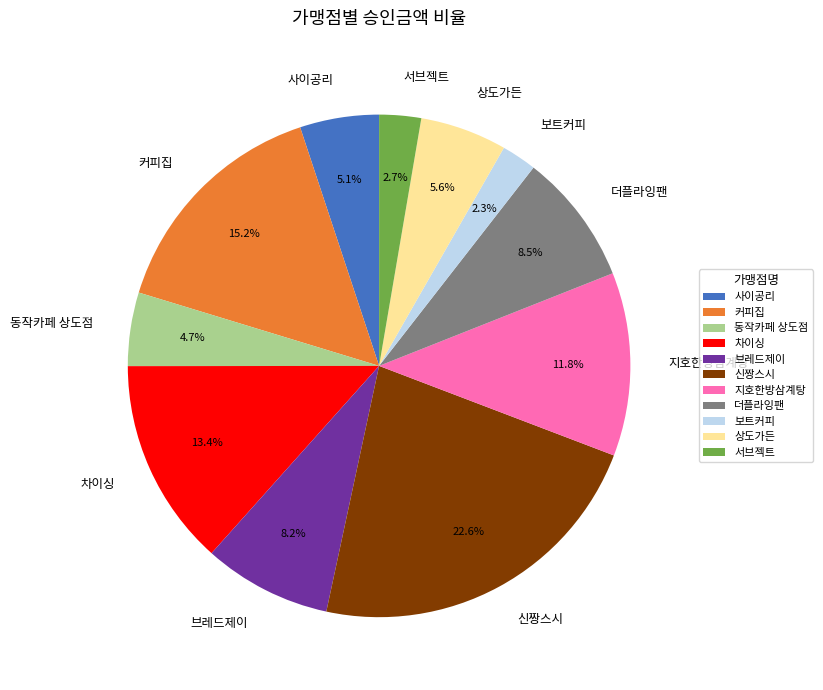

Do 동작카페 상도점 and 신짱스시 together represent more than half of the pie?

No